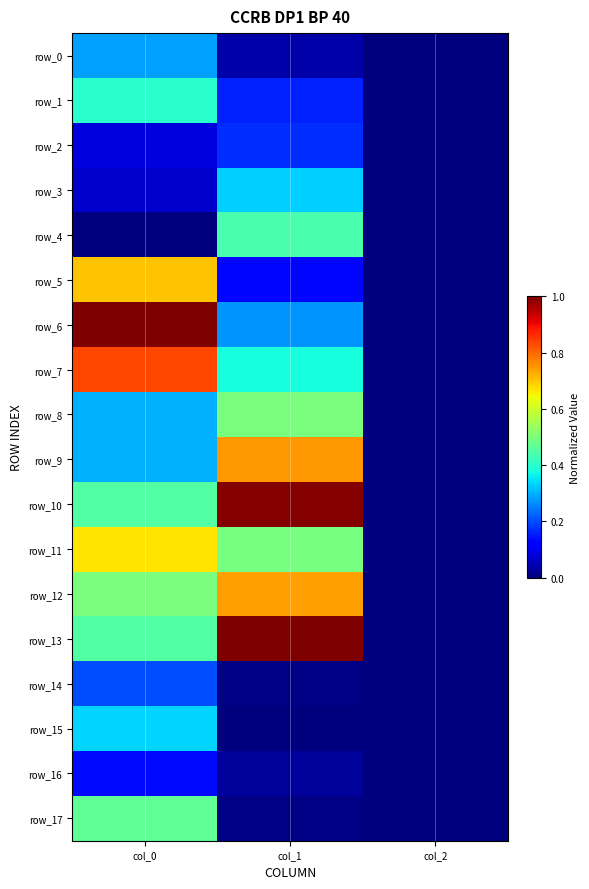

What is the greatest value displayed?

1.0